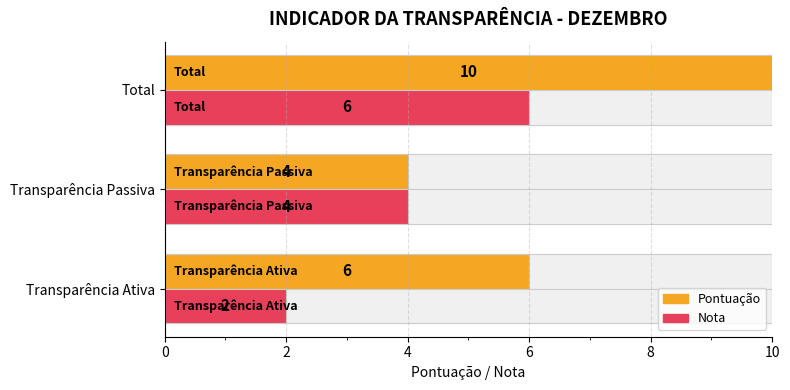

What is the average value of the Pontuação series?

7